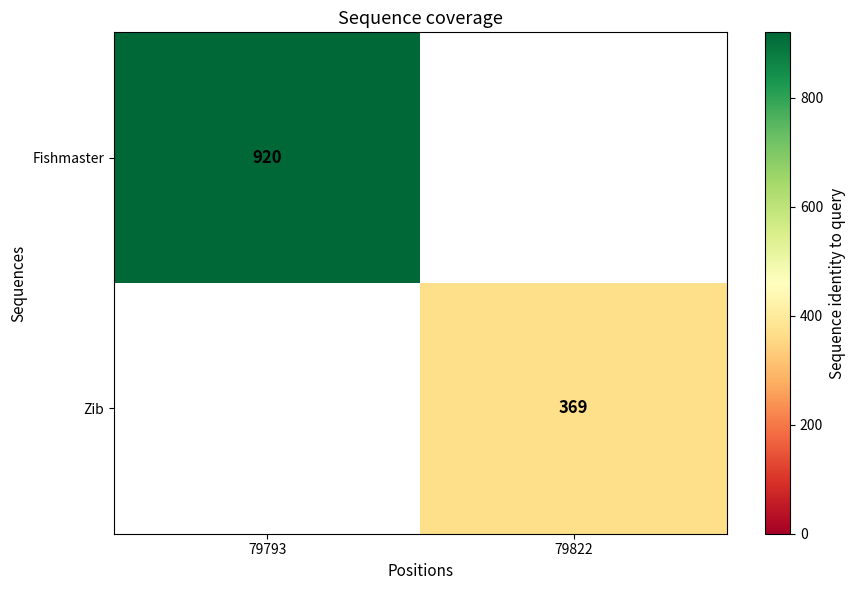

The Zib series shows 231 at 79822. True or false?

False